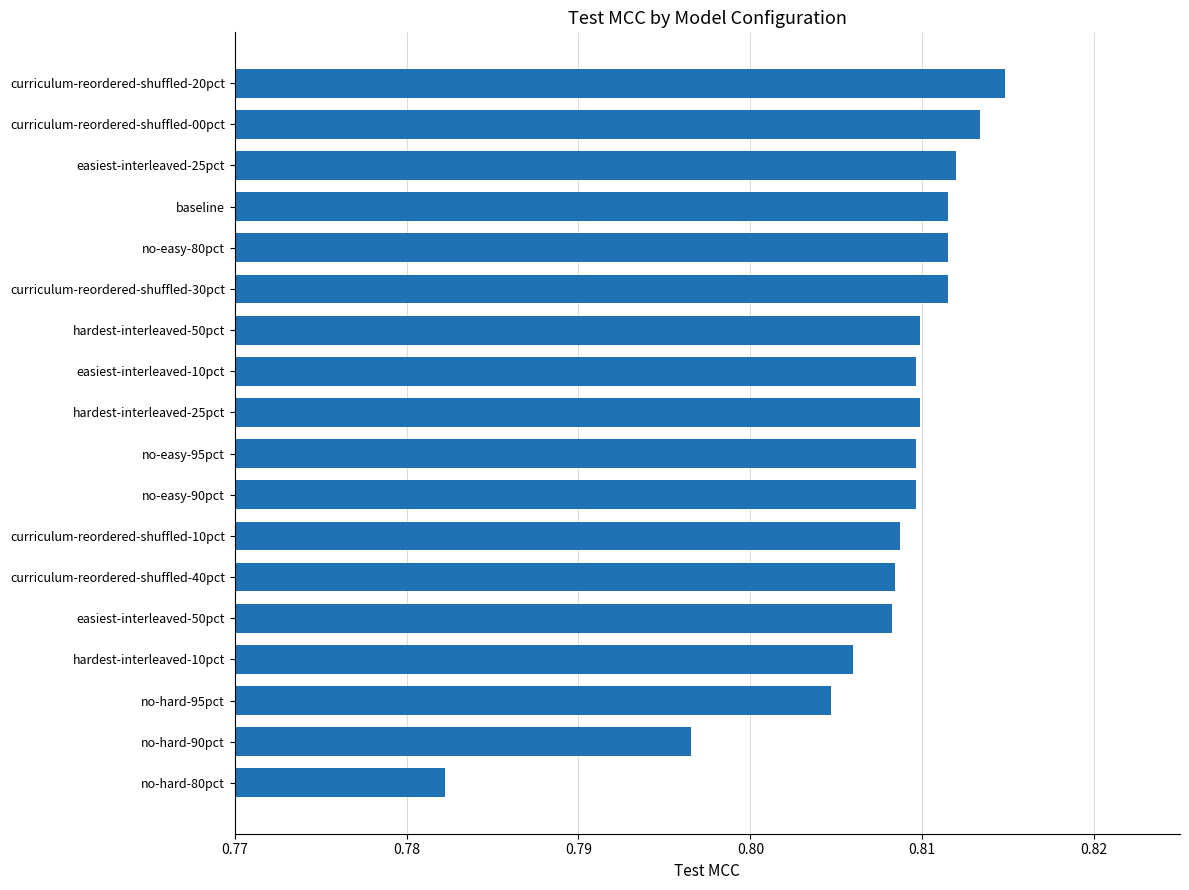

Count the values in the range 0 to 1.

18